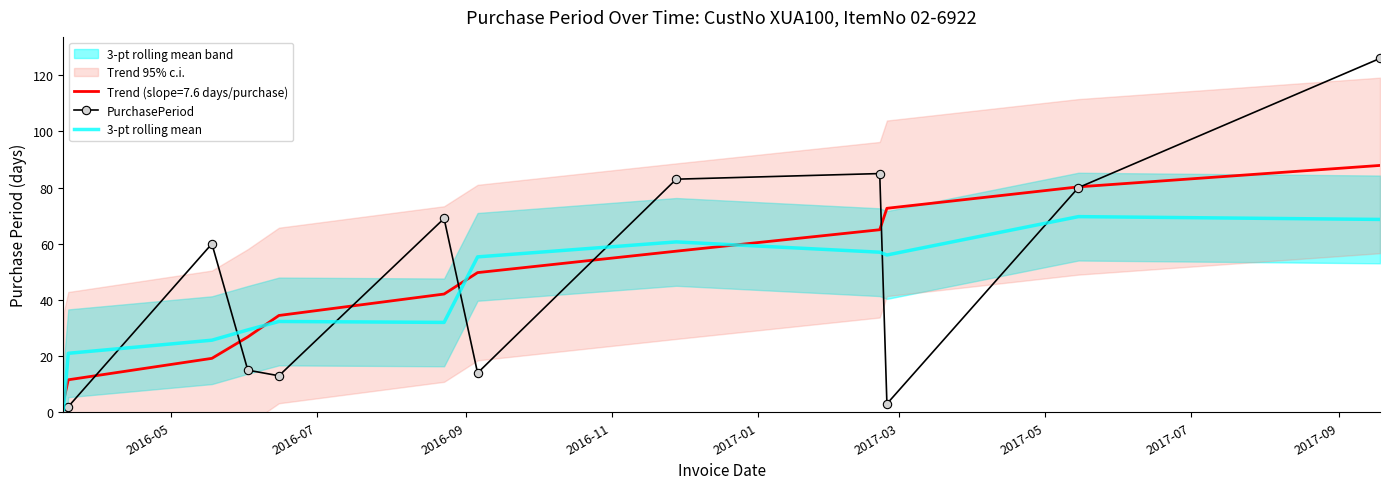

Which series has the largest range (max minus min)?

PurchasePeriod